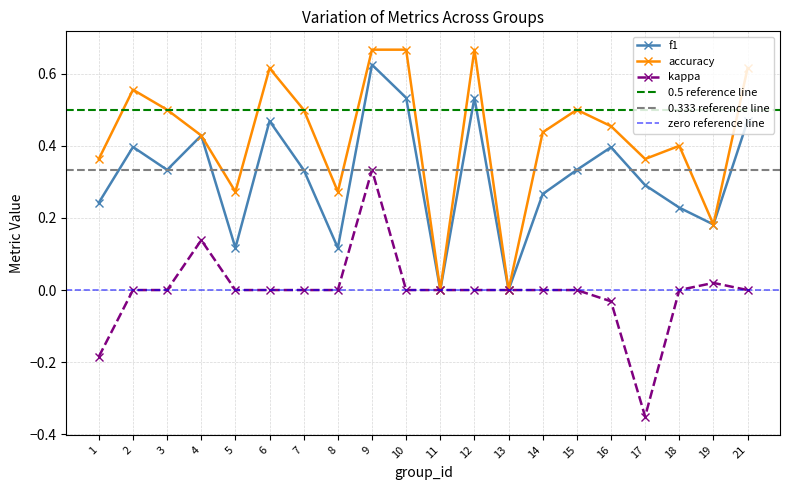

Reading right to left, list all the values displayed in this chart.

f1: 0.5	0.2	0.2	0.3	0.4	0.3	0.3	0.0	0.5	0.0	0.5	0.6	0.1	0.3	0.5	0.1	0.4	0.3	0.4	0.2
accuracy: 0.6	0.2	0.4	0.4	0.5	0.5	0.4	0.0	0.7	0.0	0.7	0.7	0.3	0.5	0.6	0.3	0.4	0.5	0.6	0.4
kappa: 0.0	0.0	0.0	-0.4	-0.0	0.0	0.0	0.0	0.0	0.0	0.0	0.3	0.0	0.0	0.0	0.0	0.1	0.0	0.0	-0.2